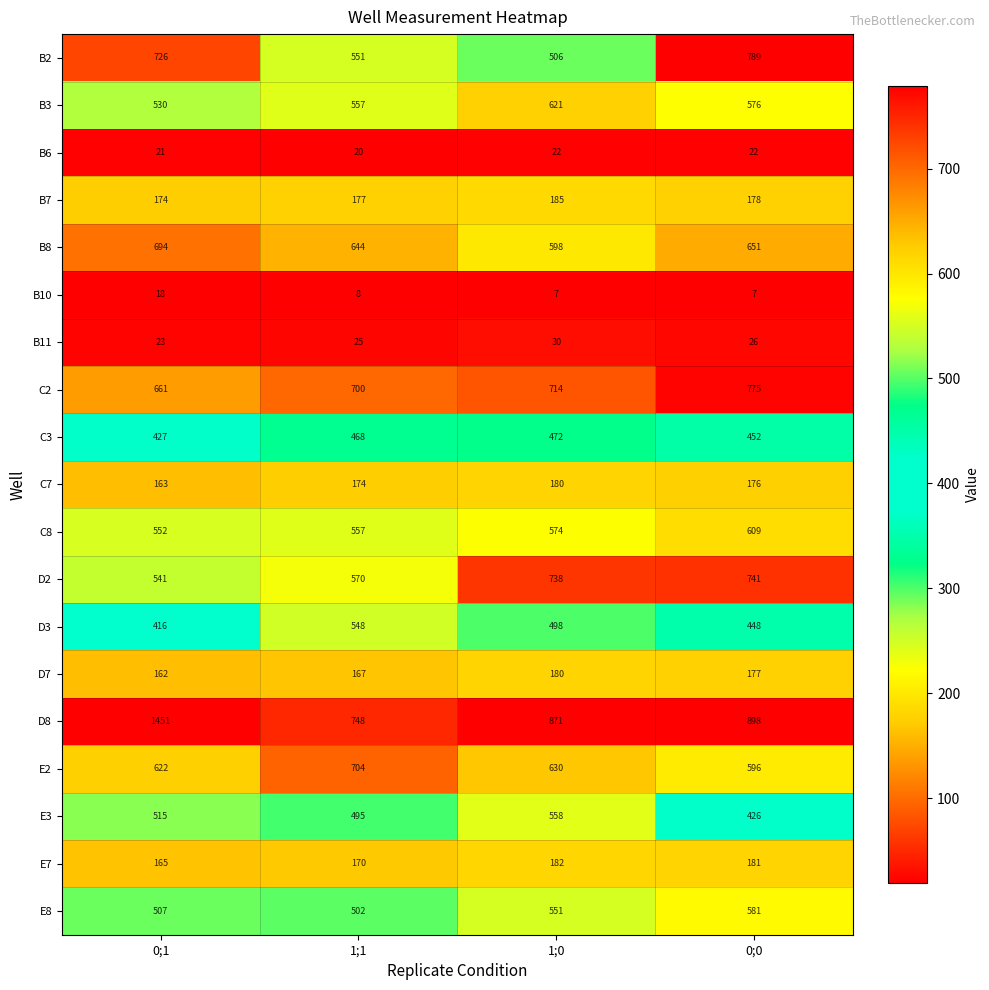

At 0;1, list the series in order from smallest to largest.

B10, B6, B11, D7, C7, E7, B7, D3, C3, E8, E3, B3, D2, C8, E2, C2, B8, B2, D8